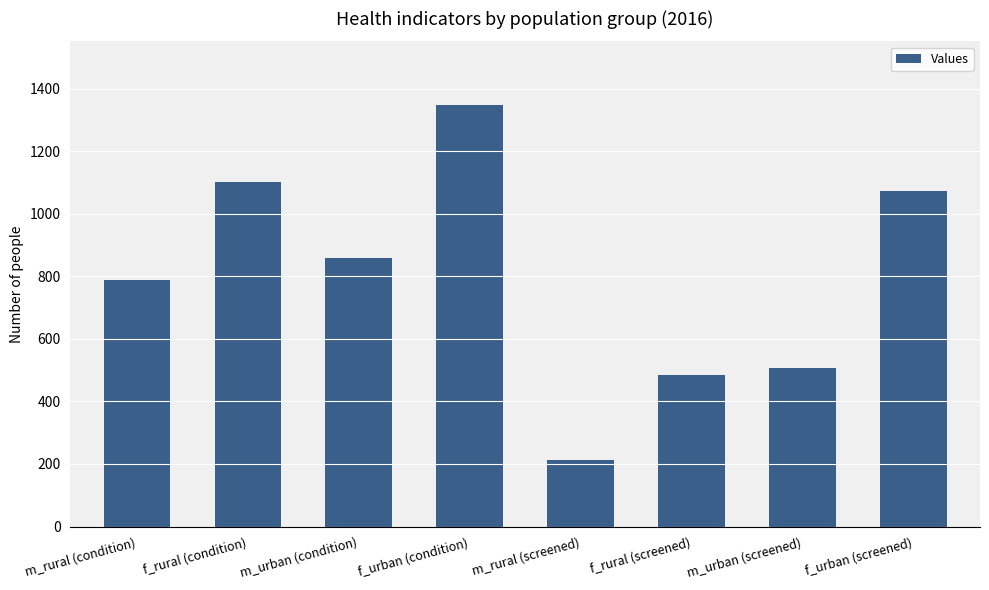

Which has a higher value, f_urban (screened) or f_urban (condition)?

f_urban (condition)